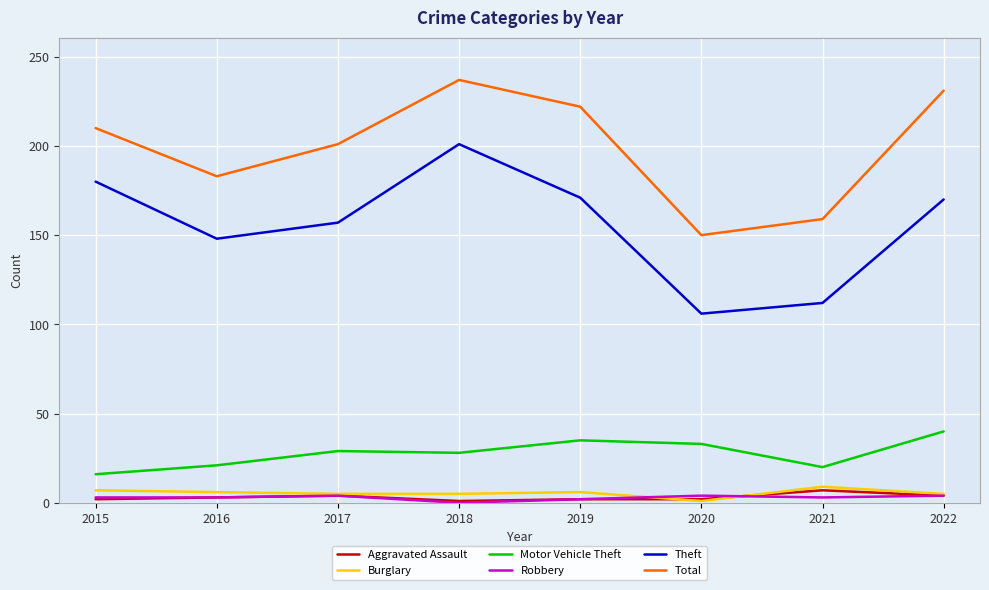

At which category does the chart reach its peak across all series?

2018